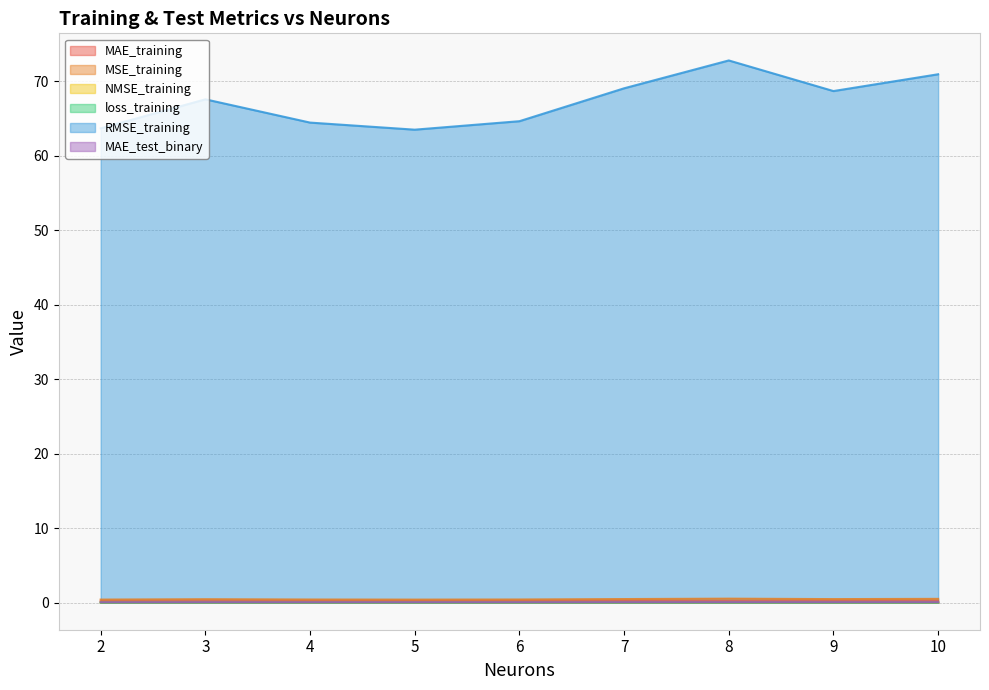

True or false: MAE_training has more than 1 interior local peaks.

True